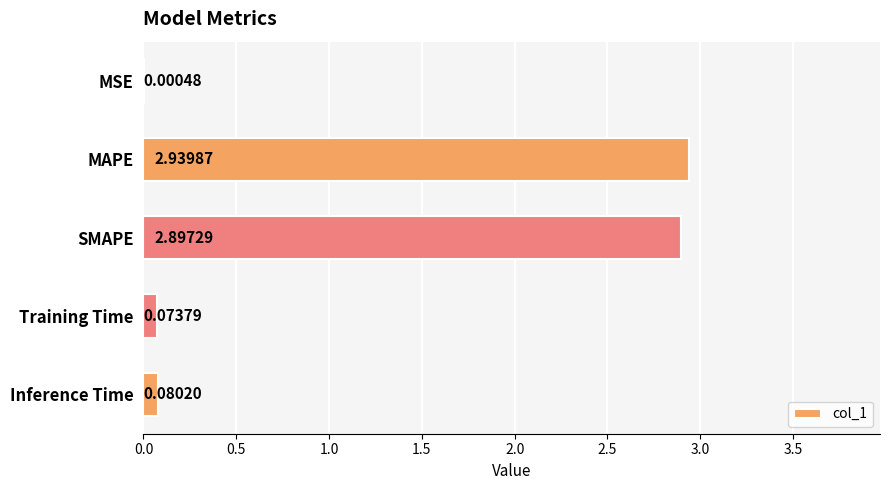

Which has a higher value, MSE or SMAPE?

SMAPE